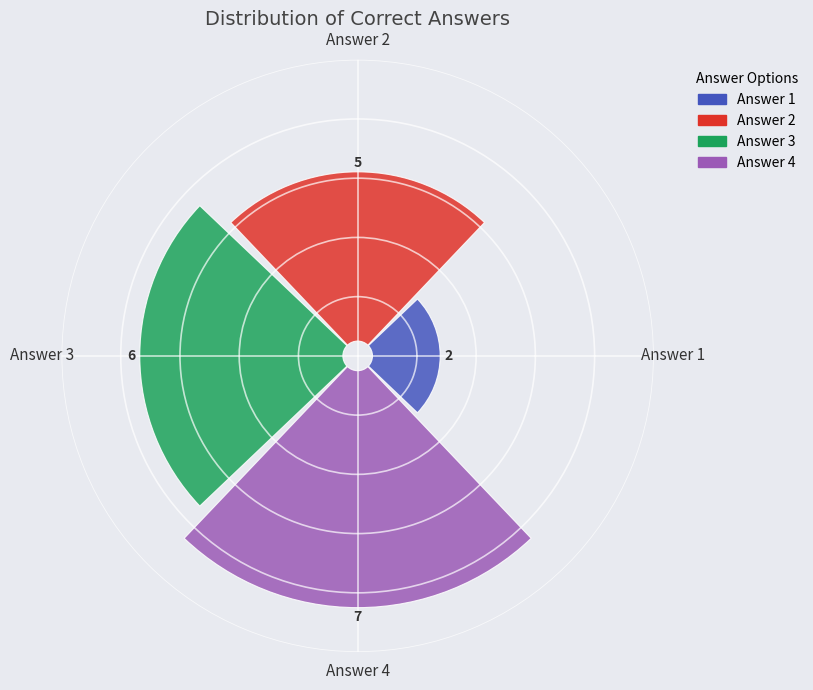

Is it true that Answer 2 is 32% of the pie?

False